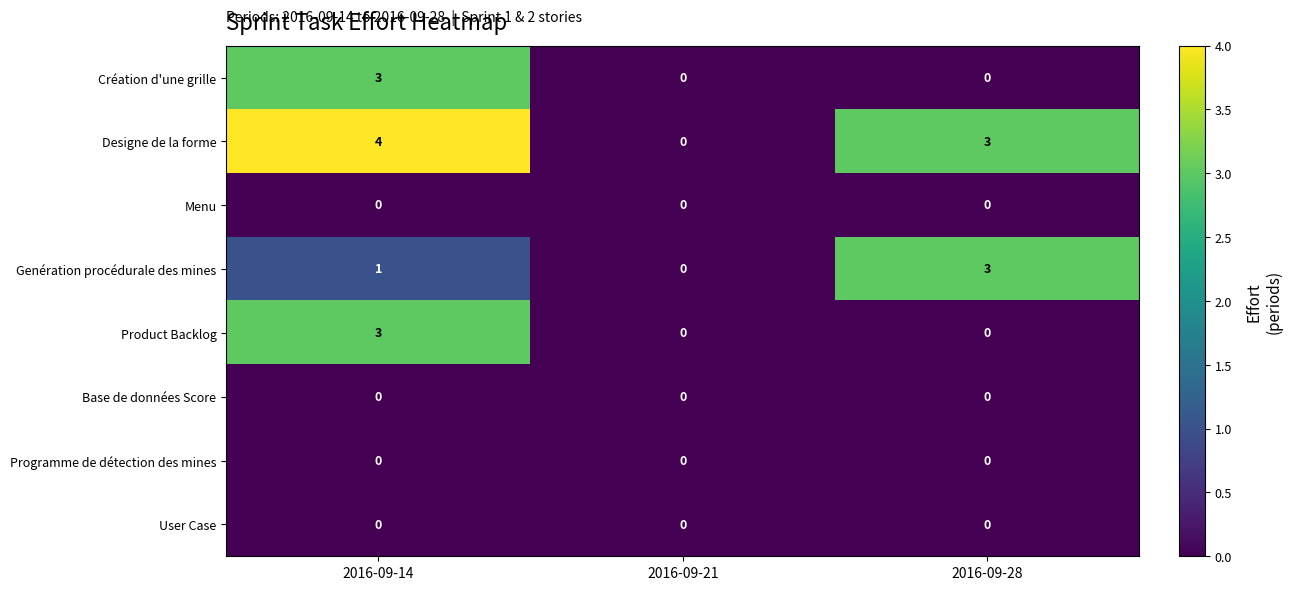

Reading left to right, what are all the values shown in this chart?

Création d'une grille: 2016-09-14=3	2016-09-21=0	2016-09-28=0
Designe de la forme: 2016-09-14=4	2016-09-21=0	2016-09-28=3
Menu: 2016-09-14=0	2016-09-21=0	2016-09-28=0
Genération procédurale des mines: 2016-09-14=1	2016-09-21=0	2016-09-28=3
Product Backlog: 2016-09-14=3	2016-09-21=0	2016-09-28=0
Base de données Score: 2016-09-14=0	2016-09-21=0	2016-09-28=0
Programme de détection des mines: 2016-09-14=0	2016-09-21=0	2016-09-28=0
User Case: 2016-09-14=0	2016-09-21=0	2016-09-28=0